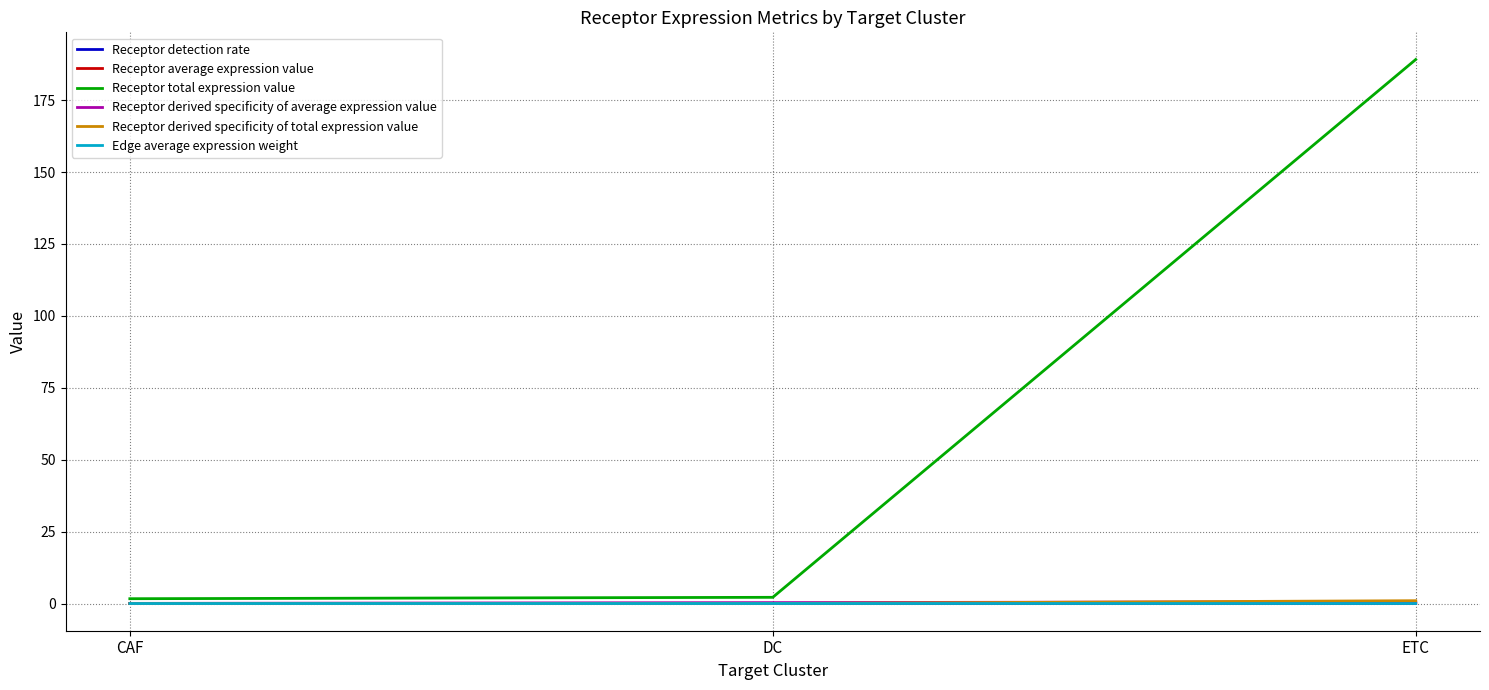

Which series changed the most between CAF and ETC?

Receptor total expression value